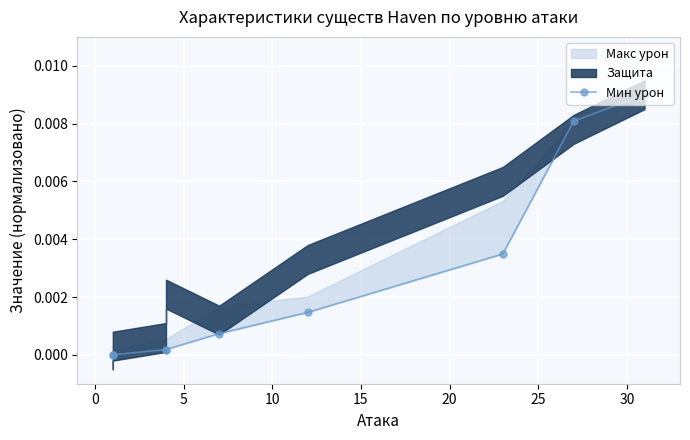

Is it true that the value at 0 is -0.0?

False